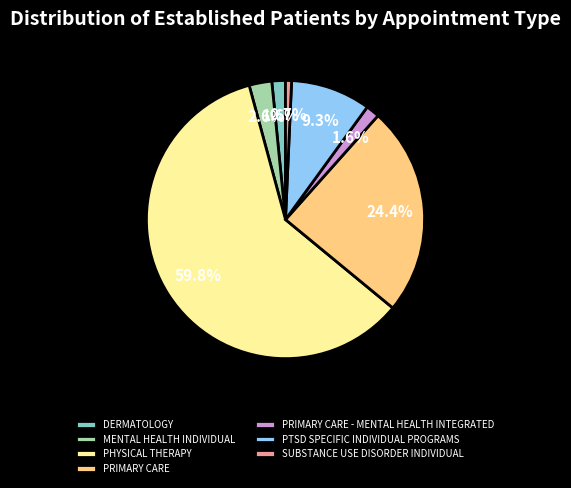

What percentage is the PRIMARY CARE - MENTAL HEALTH INTEGRATED slice, to the nearest percent?

2%